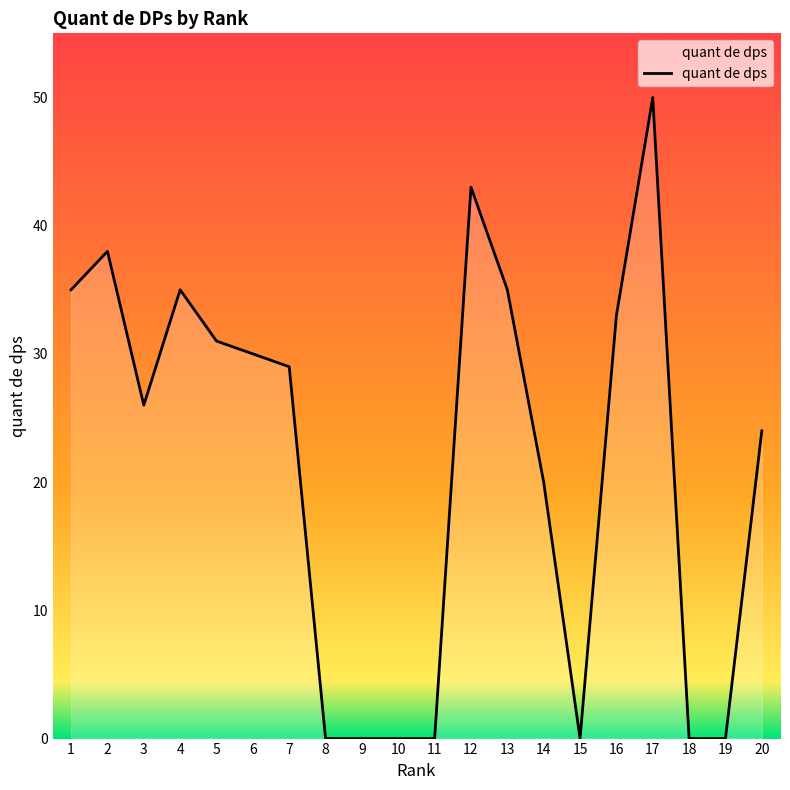

True or false: the data shows 31 at 5.

True